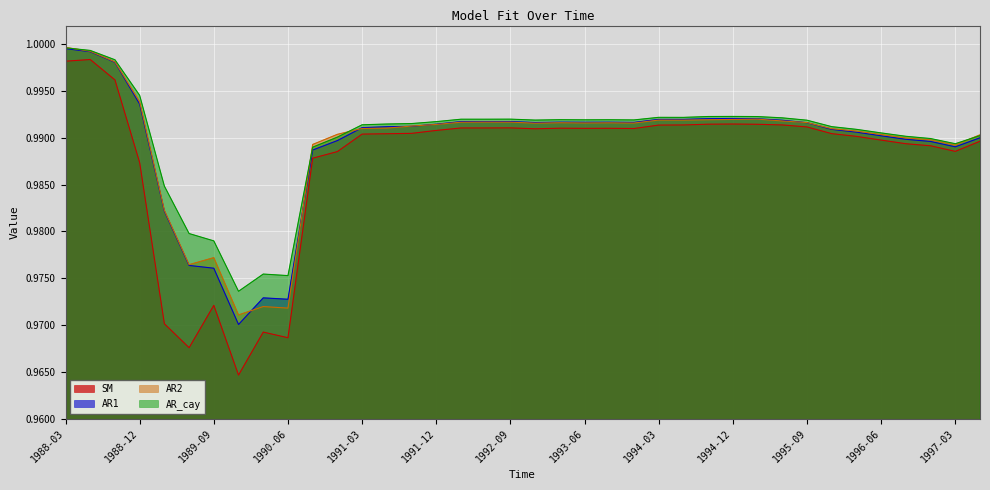

Reading left to right, transcribe all the data shown in this chart.

SM: 1988-03=1.0	1988-06=1.0	1988-09=1.0	1988-12=1.0	1989-03=1.0	1989-06=1.0	1989-09=1.0	1989-12=1.0	1990-03=1.0	1990-06=1.0	1990-09=1.0	1990-12=1.0	1991-03=1.0	1991-06=1.0	1991-09=1.0	1991-12=1.0	1992-03=1.0	1992-06=1.0	1992-09=1.0	1992-12=1.0	1993-03=1.0	1993-06=1.0	1993-09=1.0	1993-12=1.0	1994-03=1.0	1994-06=1.0	1994-09=1.0	1994-12=1.0	1995-03=1.0	1995-06=1.0	1995-09=1.0	1995-12=1.0	1996-03=1.0	1996-06=1.0	1996-09=1.0	1996-12=1.0	1997-03=1.0	1997-06=1.0
AR1: 1988-03=1.0	1988-06=1.0	1988-09=1.0	1988-12=1.0	1989-03=1.0	1989-06=1.0	1989-09=1.0	1989-12=1.0	1990-03=1.0	1990-06=1.0	1990-09=1.0	1990-12=1.0	1991-03=1.0	1991-06=1.0	1991-09=1.0	1991-12=1.0	1992-03=1.0	1992-06=1.0	1992-09=1.0	1992-12=1.0	1993-03=1.0	1993-06=1.0	1993-09=1.0	1993-12=1.0	1994-03=1.0	1994-06=1.0	1994-09=1.0	1994-12=1.0	1995-03=1.0	1995-06=1.0	1995-09=1.0	1995-12=1.0	1996-03=1.0	1996-06=1.0	1996-09=1.0	1996-12=1.0	1997-03=1.0	1997-06=1.0
AR2: 1988-03=1.0	1988-06=1.0	1988-09=1.0	1988-12=1.0	1989-03=1.0	1989-06=1.0	1989-09=1.0	1989-12=1.0	1990-03=1.0	1990-06=1.0	1990-09=1.0	1990-12=1.0	1991-03=1.0	1991-06=1.0	1991-09=1.0	1991-12=1.0	1992-03=1.0	1992-06=1.0	1992-09=1.0	1992-12=1.0	1993-03=1.0	1993-06=1.0	1993-09=1.0	1993-12=1.0	1994-03=1.0	1994-06=1.0	1994-09=1.0	1994-12=1.0	1995-03=1.0	1995-06=1.0	1995-09=1.0	1995-12=1.0	1996-03=1.0	1996-06=1.0	1996-09=1.0	1996-12=1.0	1997-03=1.0	1997-06=1.0
AR_cay: 1988-03=1.0	1988-06=1.0	1988-09=1.0	1988-12=1.0	1989-03=1.0	1989-06=1.0	1989-09=1.0	1989-12=1.0	1990-03=1.0	1990-06=1.0	1990-09=1.0	1990-12=1.0	1991-03=1.0	1991-06=1.0	1991-09=1.0	1991-12=1.0	1992-03=1.0	1992-06=1.0	1992-09=1.0	1992-12=1.0	1993-03=1.0	1993-06=1.0	1993-09=1.0	1993-12=1.0	1994-03=1.0	1994-06=1.0	1994-09=1.0	1994-12=1.0	1995-03=1.0	1995-06=1.0	1995-09=1.0	1995-12=1.0	1996-03=1.0	1996-06=1.0	1996-09=1.0	1996-12=1.0	1997-03=1.0	1997-06=1.0